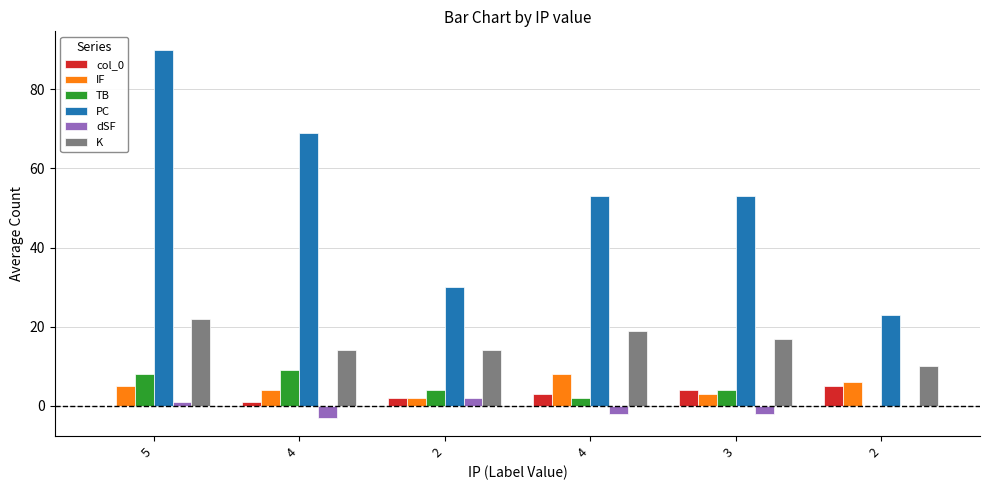

The PC series shows 43 at 4. True or false?

False